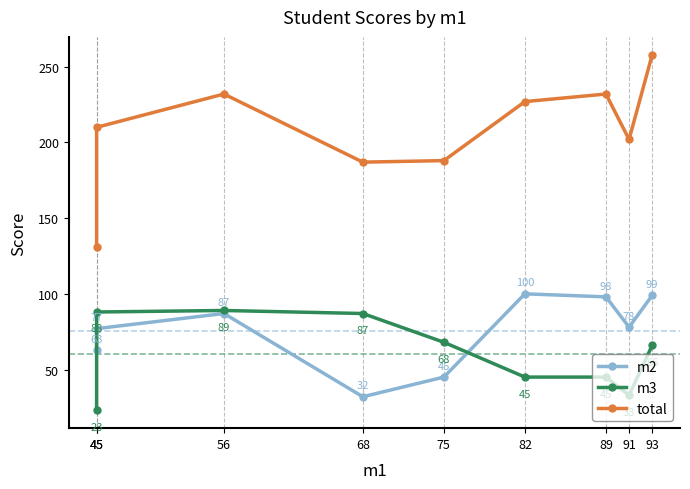

What is the total value across all series at 75?

301